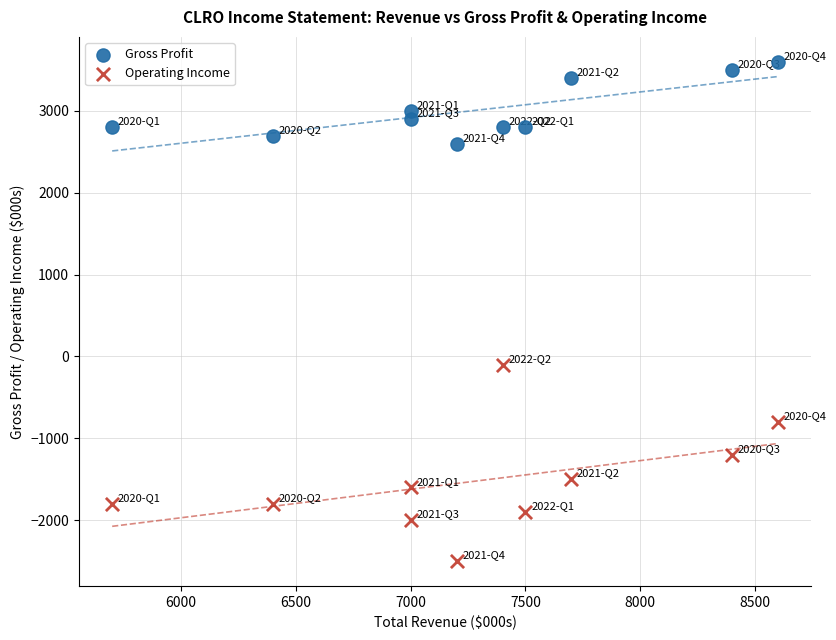

Which series reaches the minimum Y coordinate?

Operating Income